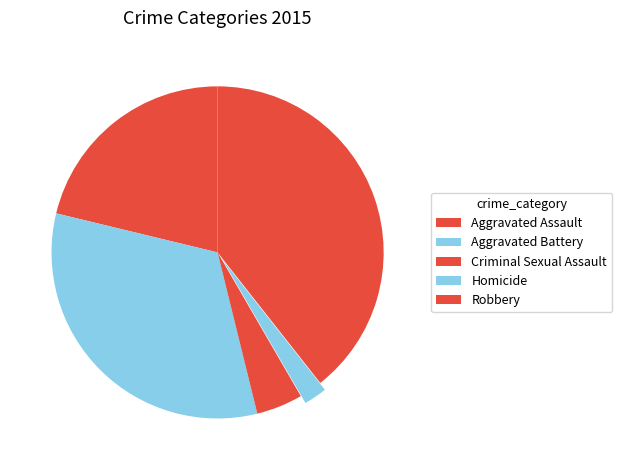

How many segments does this pie chart have?

5